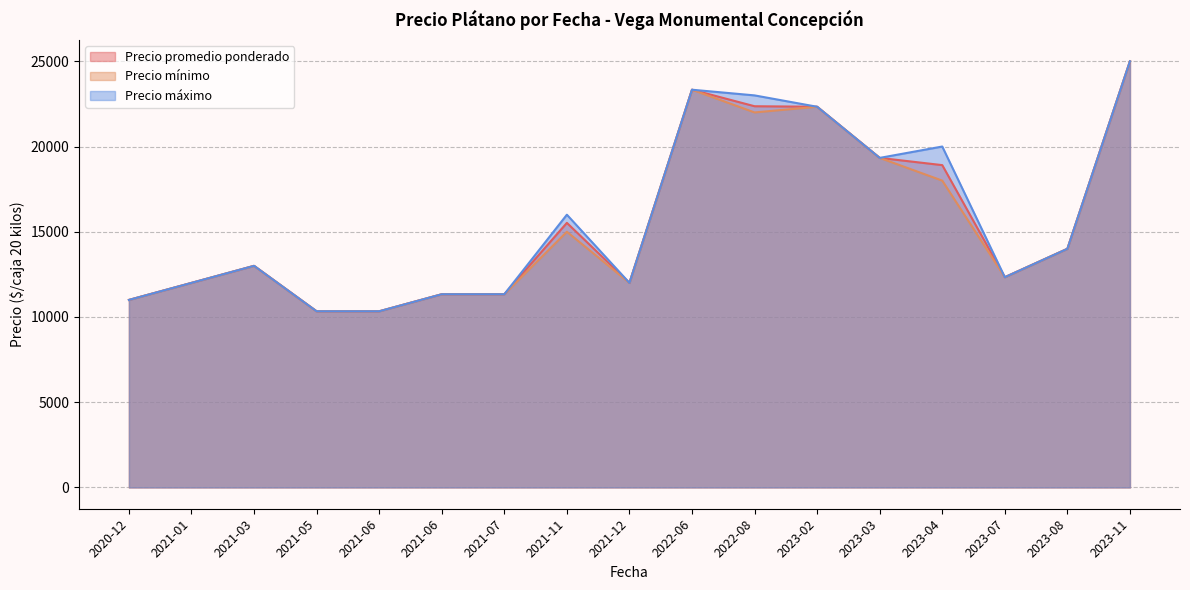

Which label corresponds to the largest value in the chart?

2023-11